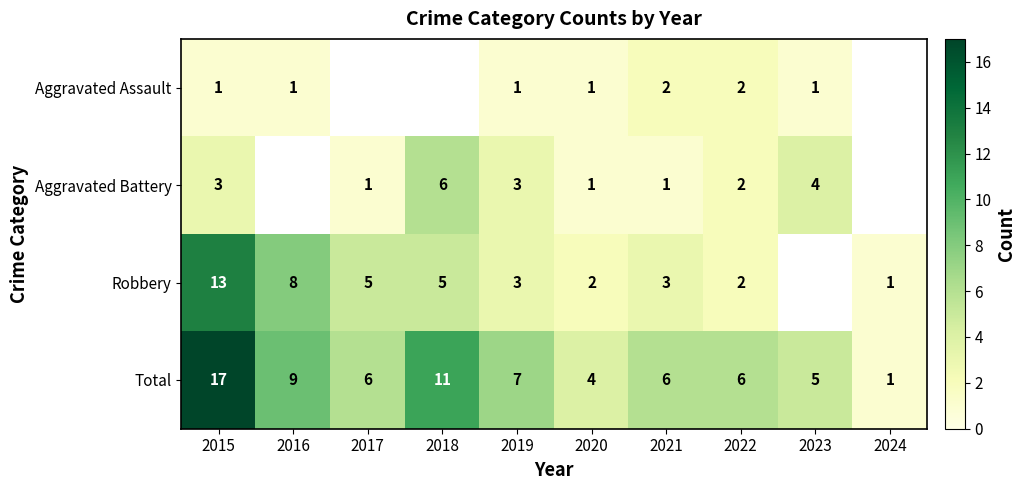

At which label does Total first exceed 6?

2015